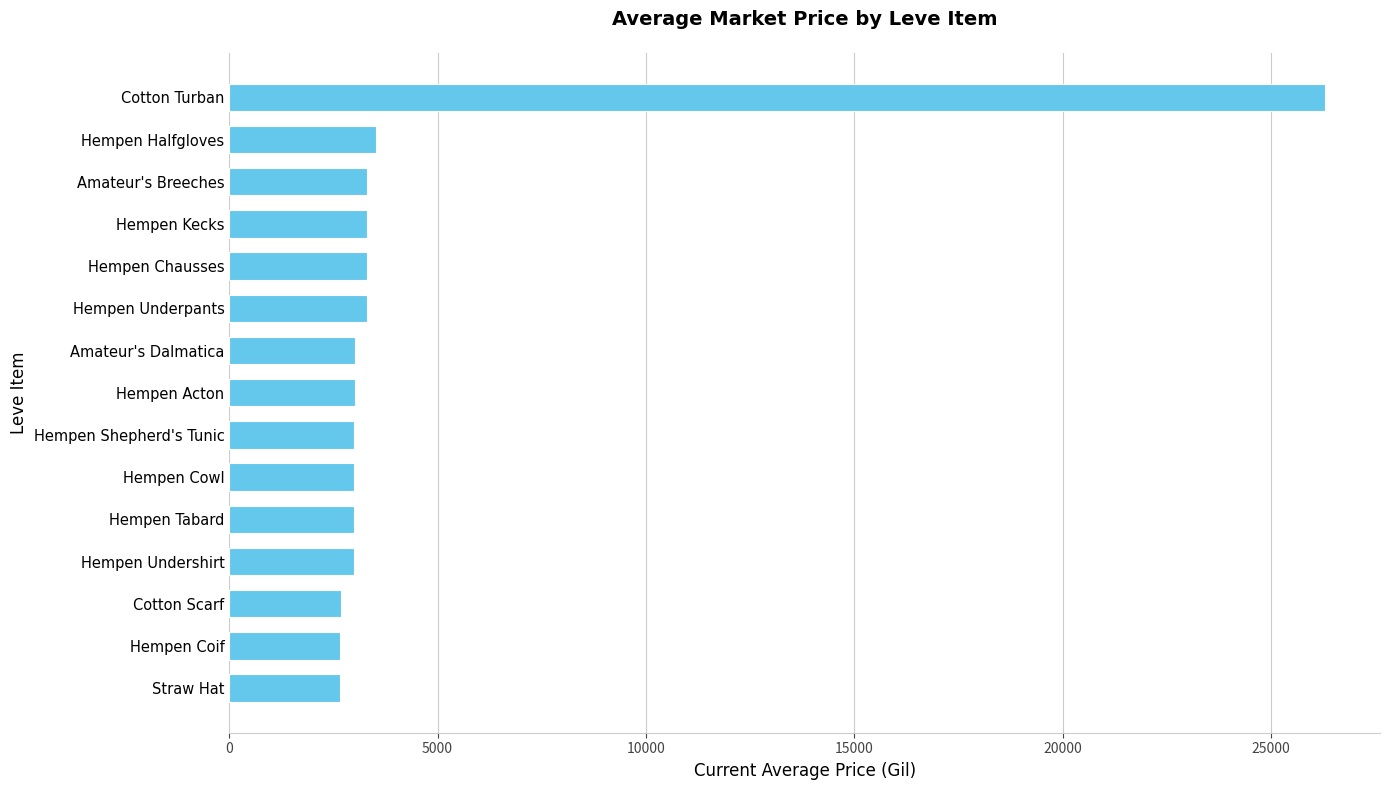

How many values are below 3008?

7